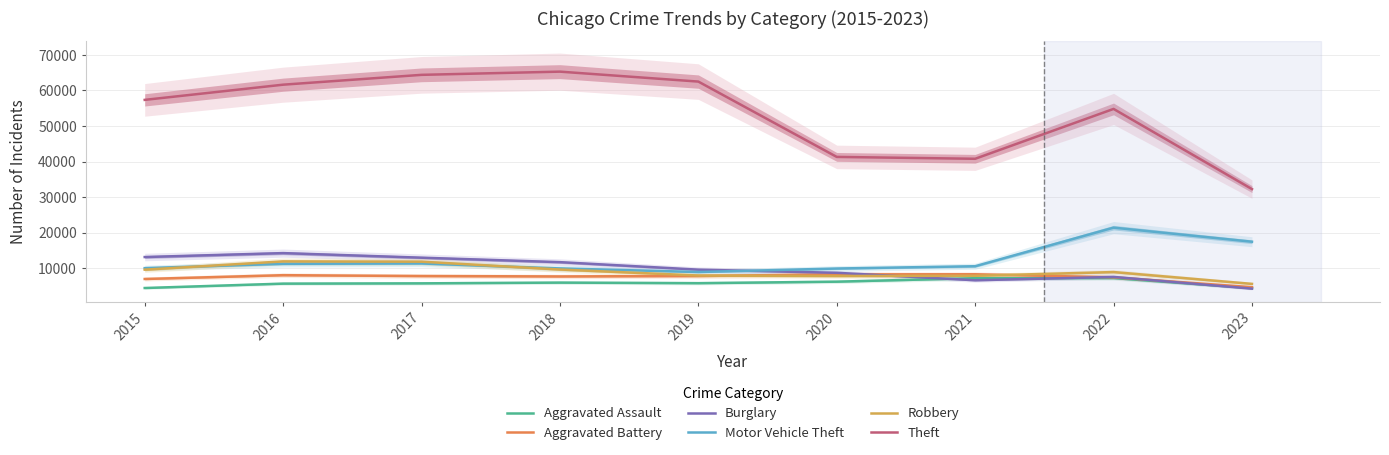

Between 2016 and 2019, which series saw the biggest shift?

Burglary